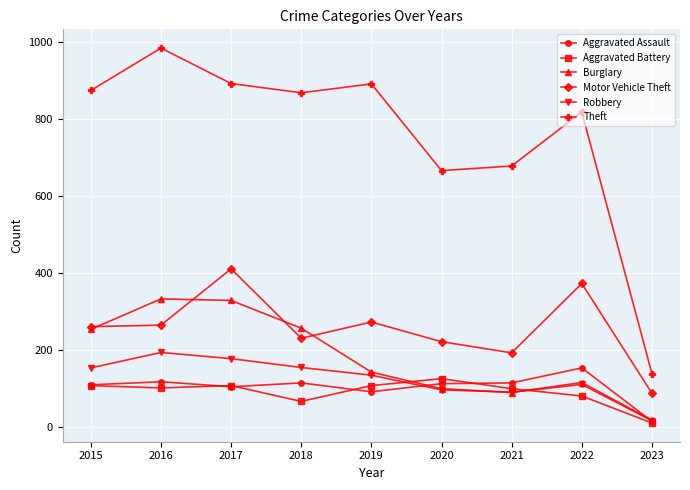

At which label does Aggravated Battery first exceed 102?

2015